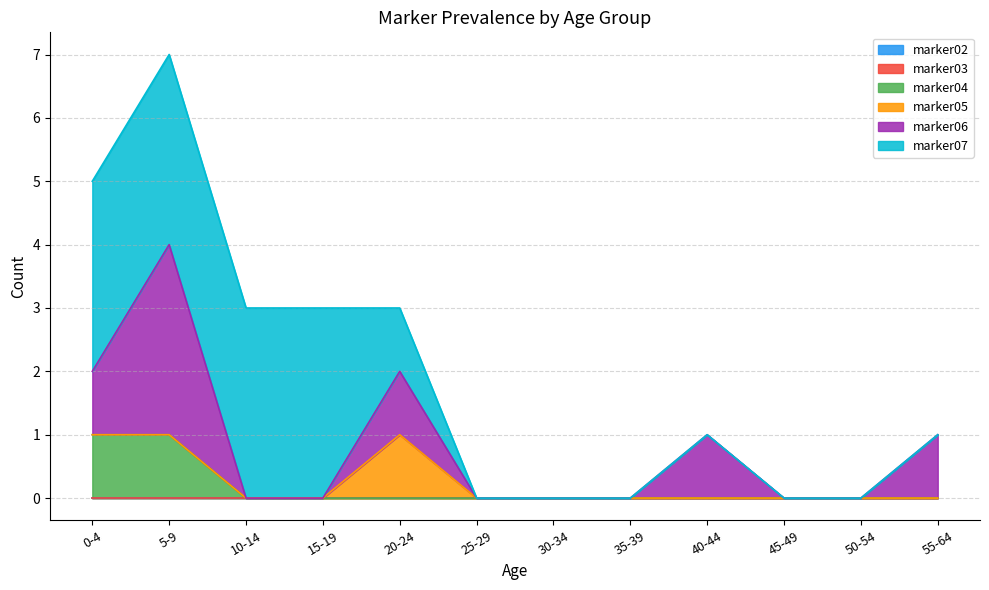

True or false: marker03 has more than 0 interior local peaks.

False